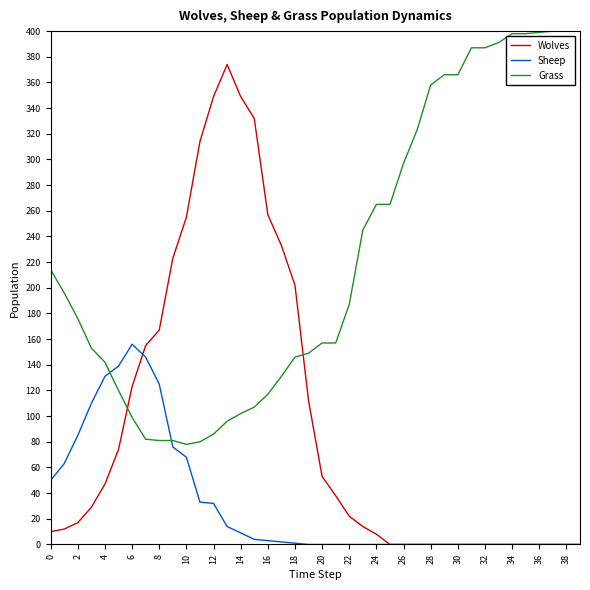

Rank the series by their maximum value, from highest to lowest.

Grass, Wolves, Sheep